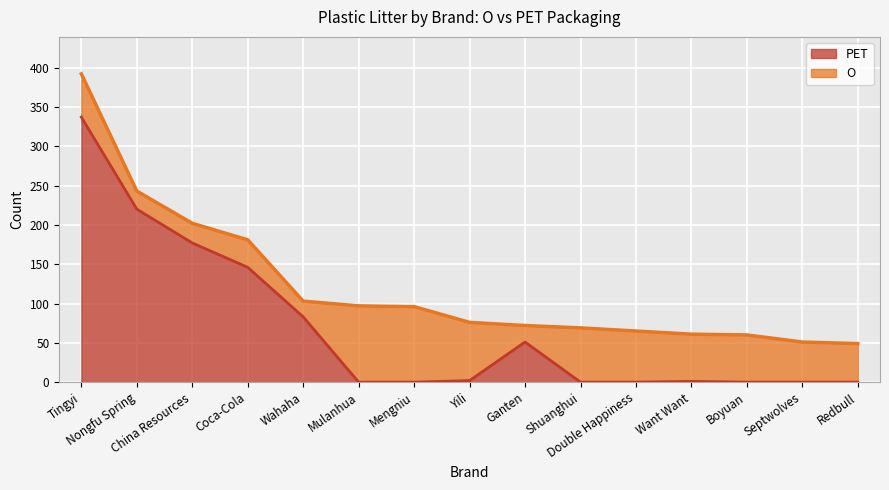

The value at Shuanghui is 163. True or false?

False